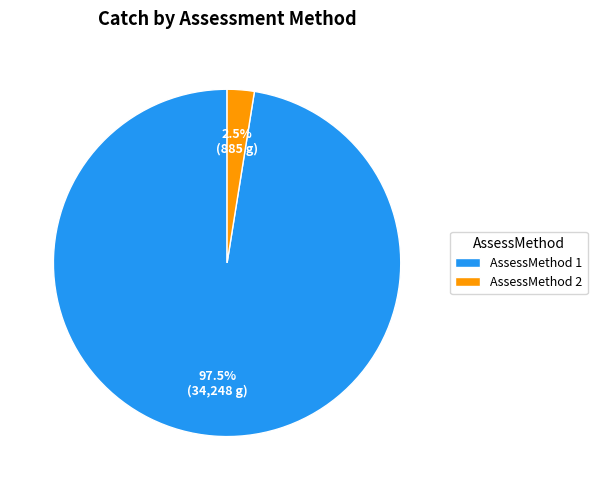

Between AssessMethod 1 and AssessMethod 2, which is larger?

AssessMethod 1